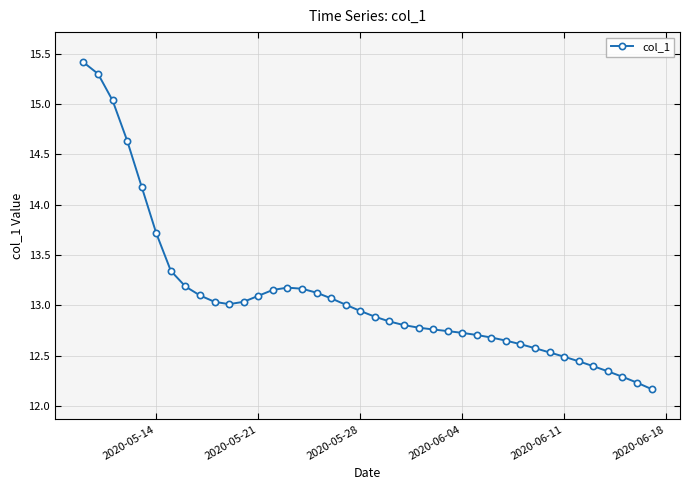

What is the sum of all values?

523.4